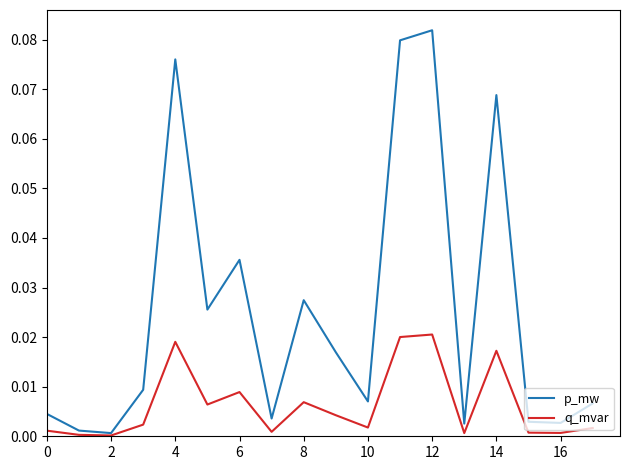

Which series has the largest range (max minus min)?

p_mw